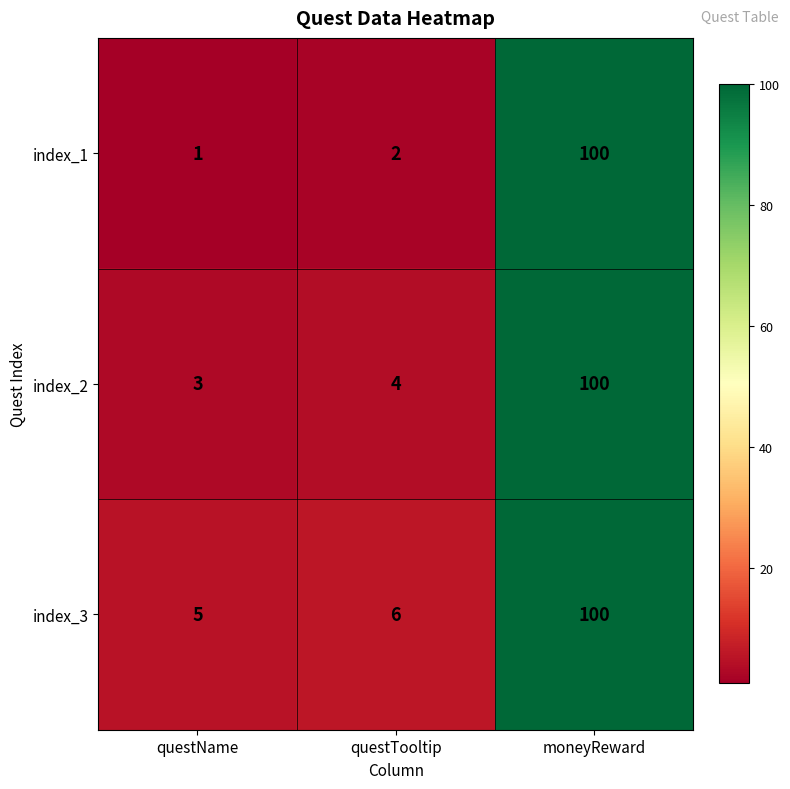

At how many categories does at least one series exceed 7?

1